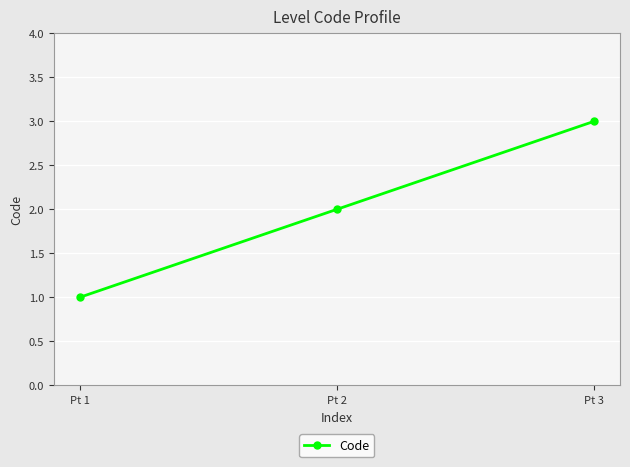

What is the difference between the maximum and minimum values?

2